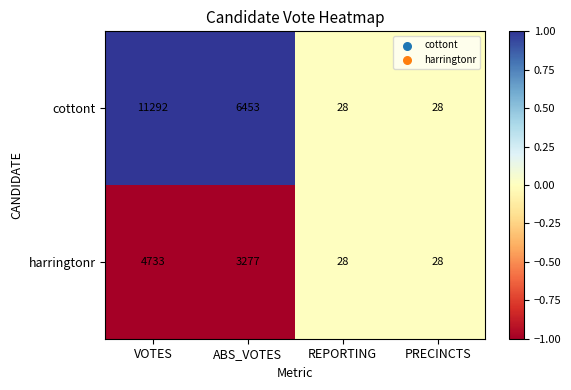

What is the sum of the cottont values at ABS_VOTES and PRECINCTS?

6481